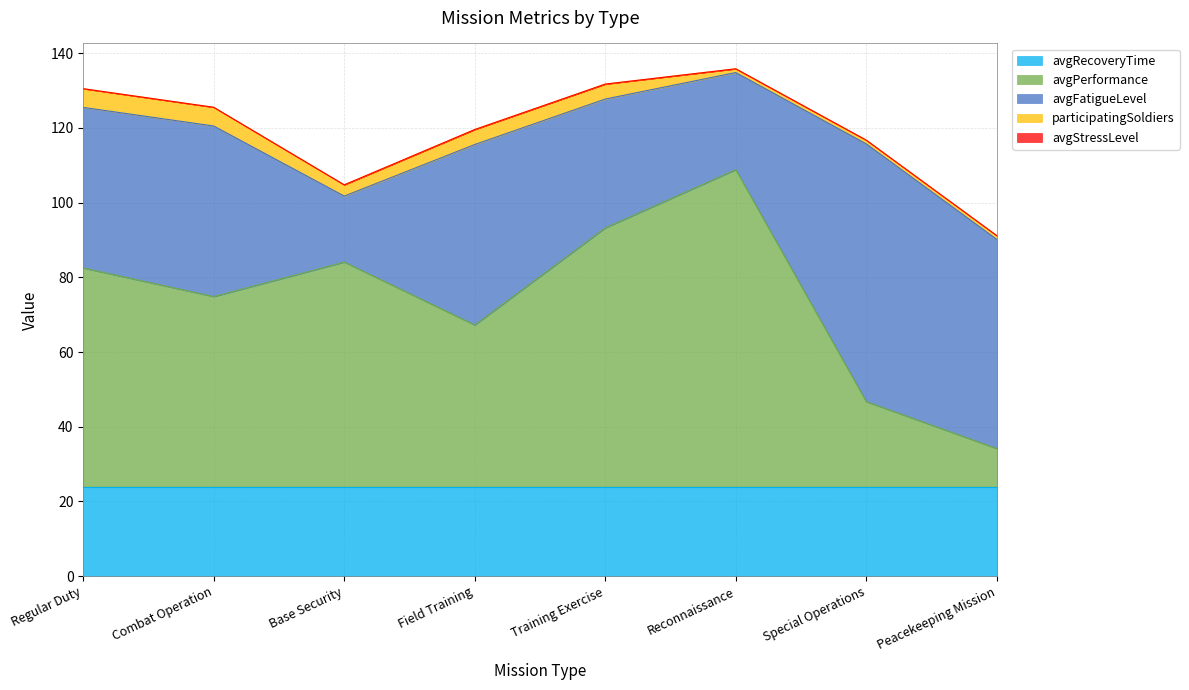

At which category is the sum across all series the highest?

Reconnaissance